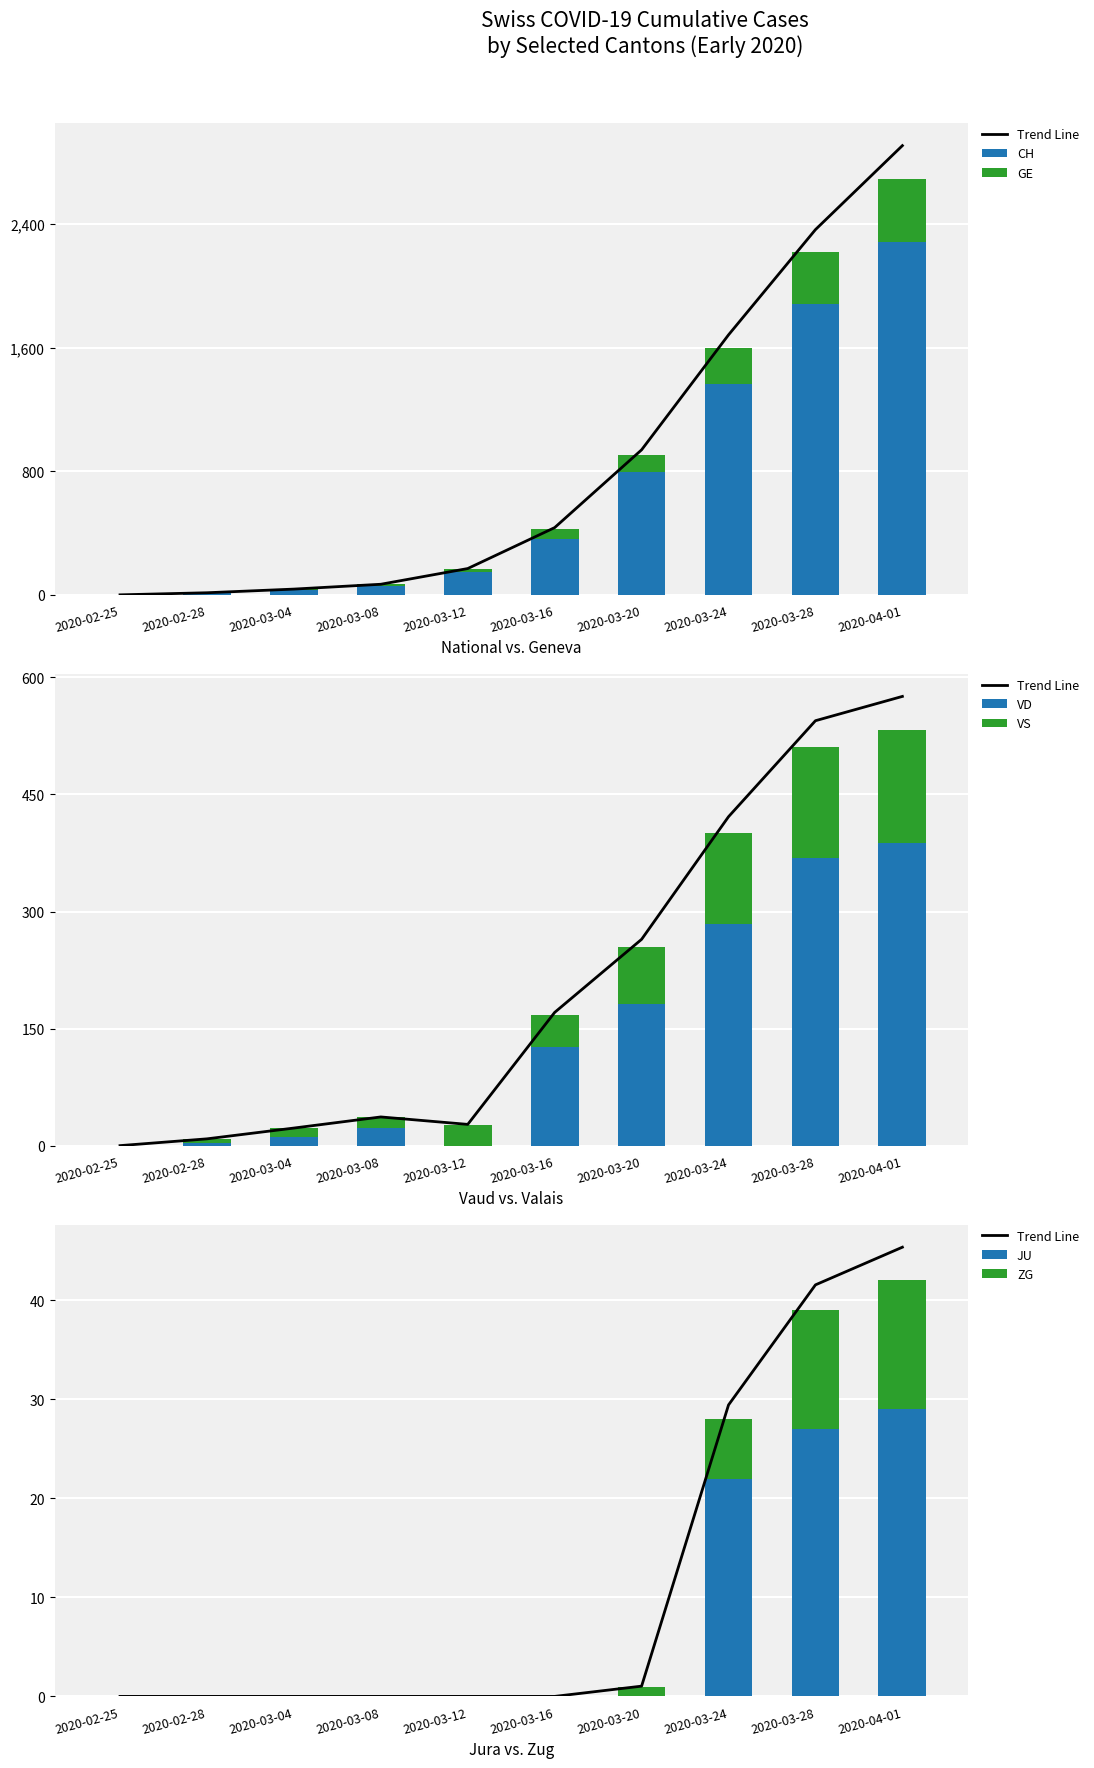

The value of ZG at 2020-03-24 is 6. True or false?

True